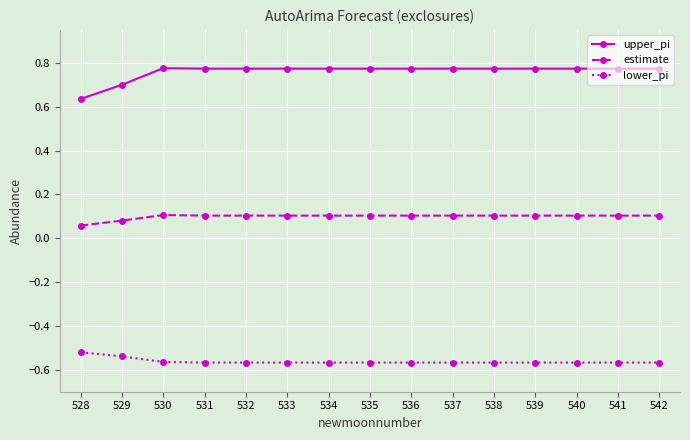

True or false: lower_pi has a value of -1.0 at 541.

False